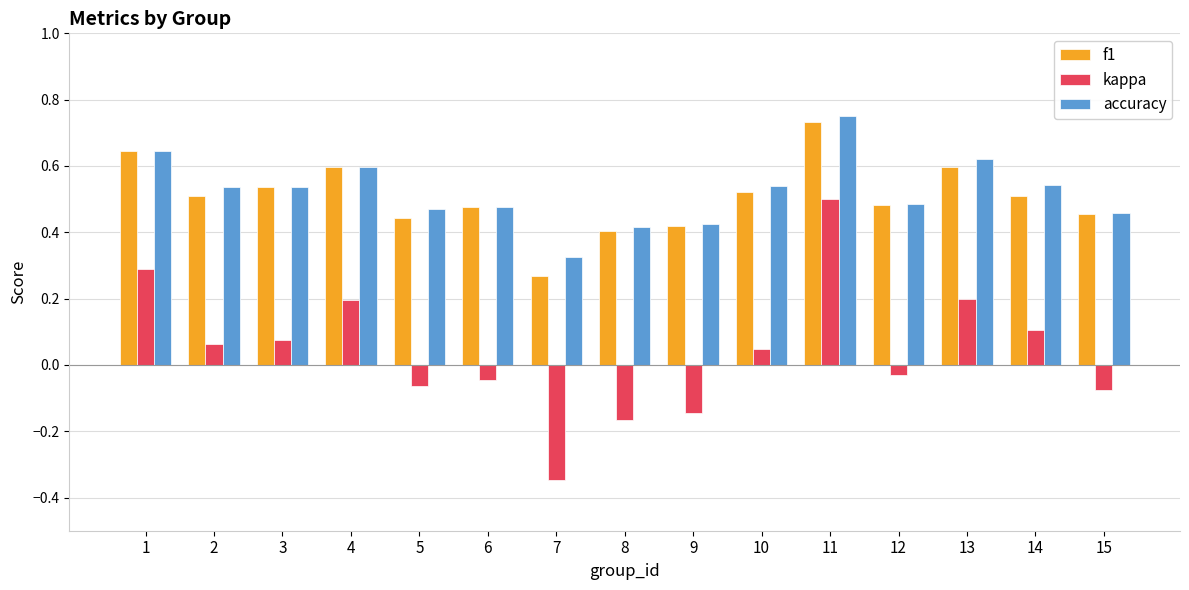

At which label does kappa reach its peak?

11